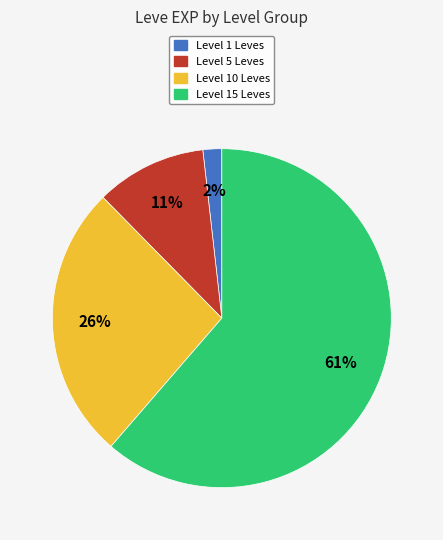

To the nearest percent, what is the average slice percentage?

25%